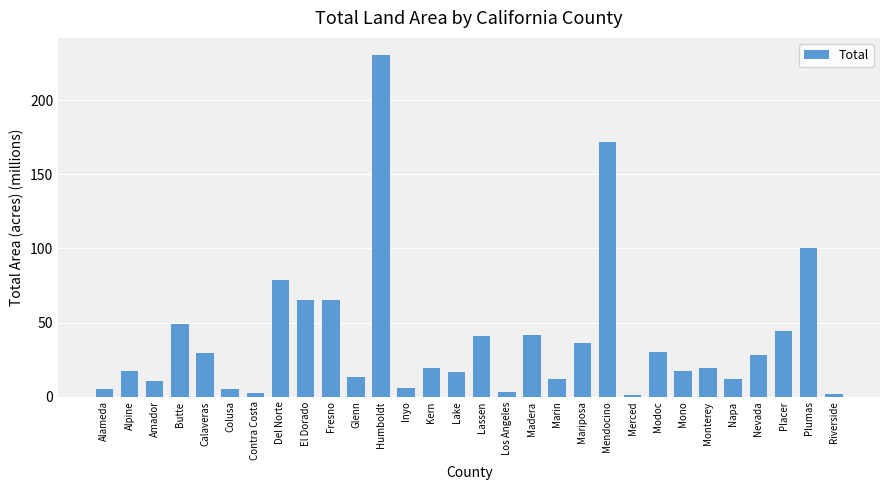

At which label does the data first exceed 19?

Butte